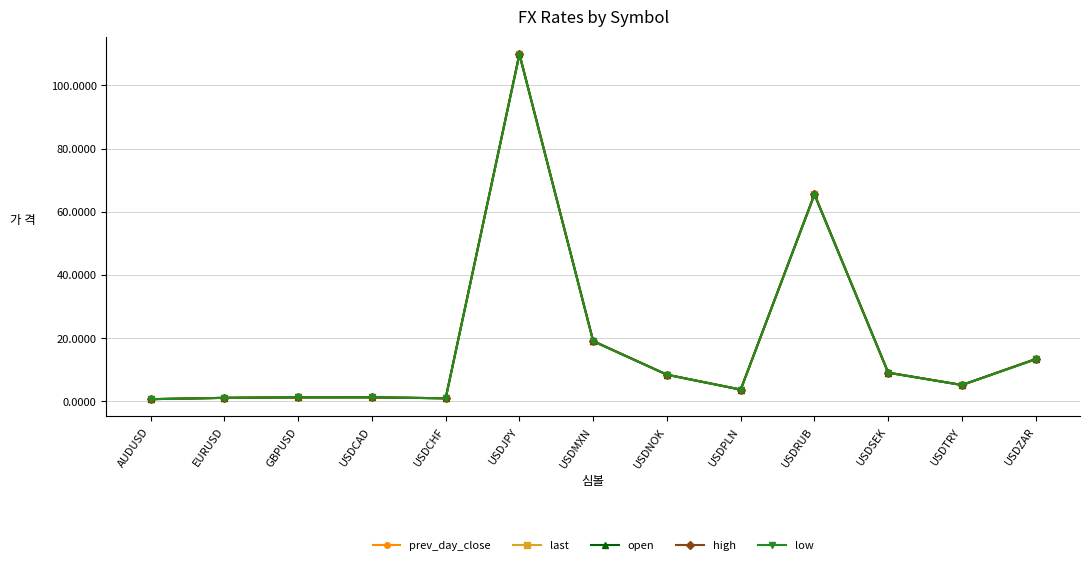

How many lines are shown in the chart?

5